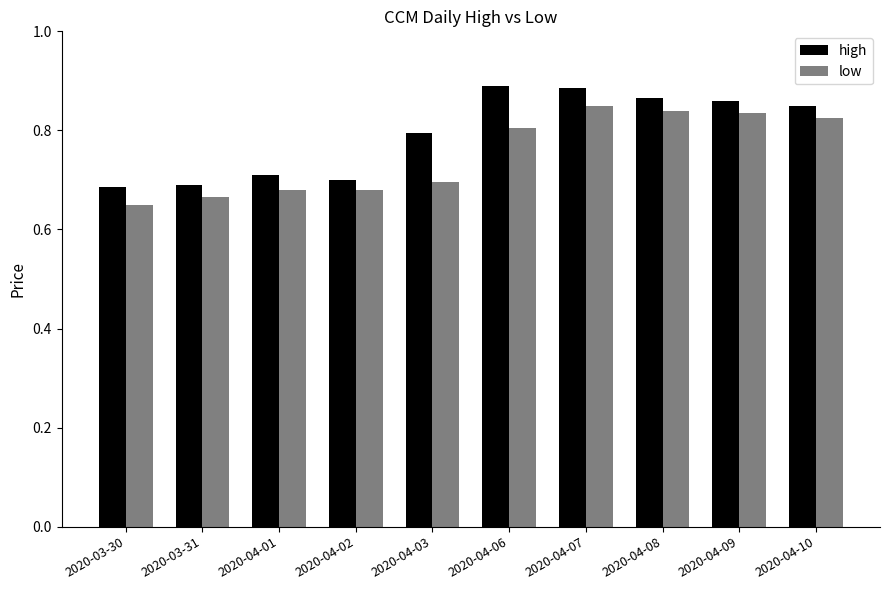

Is the value of high at 2020-03-30 greater than the value of low at 2020-03-31?

Yes